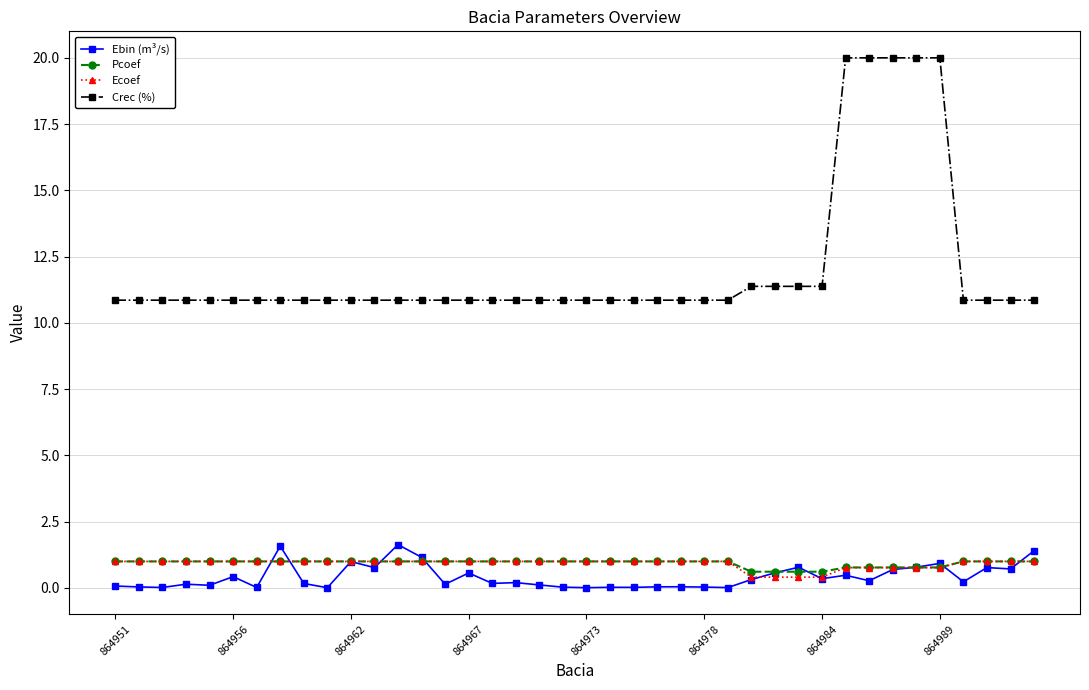

At how many categories does at least one series exceed 13?

5